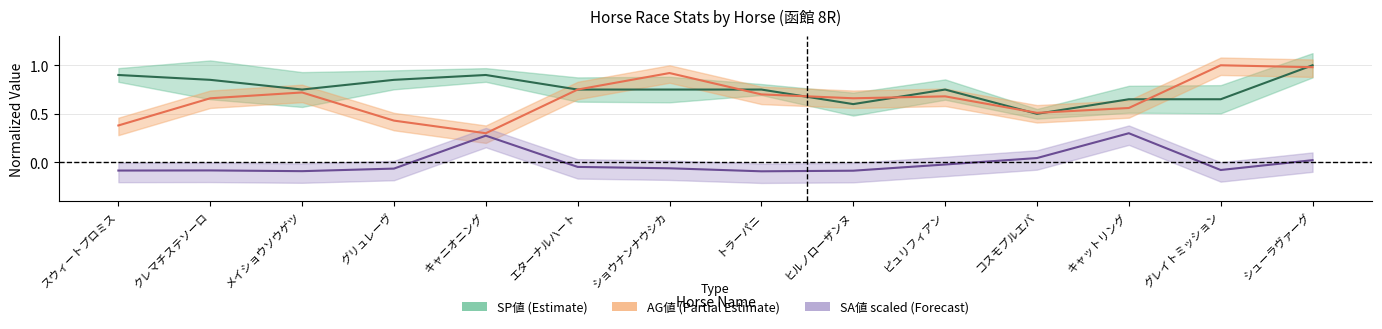

Which series has the largest total across all categories?

SP値 (Estimate)